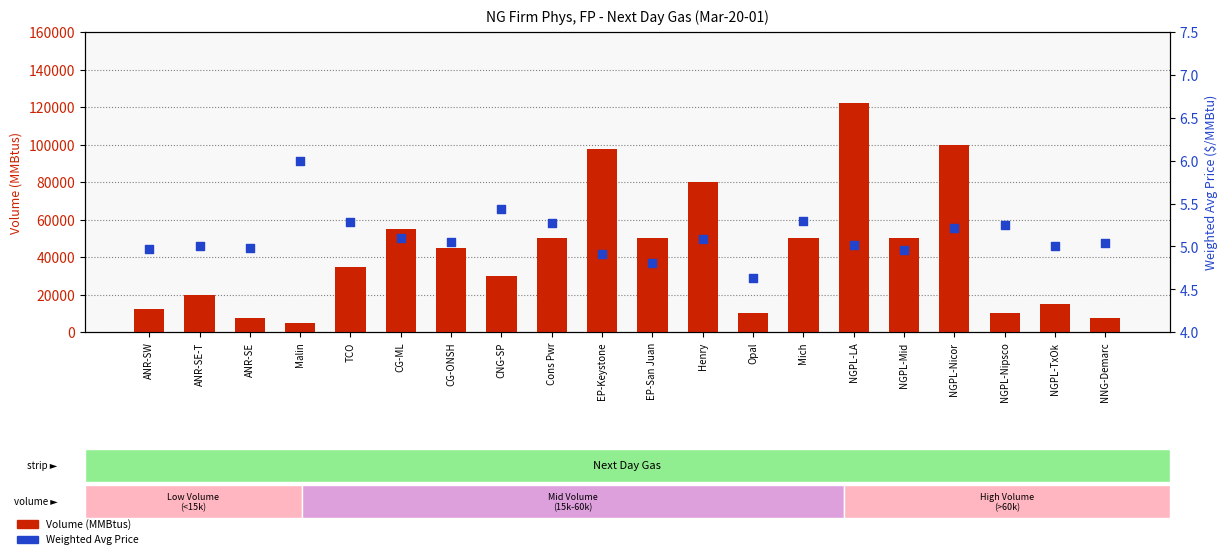

Which series reaches the maximum Y coordinate?

Volume (MMBtus)